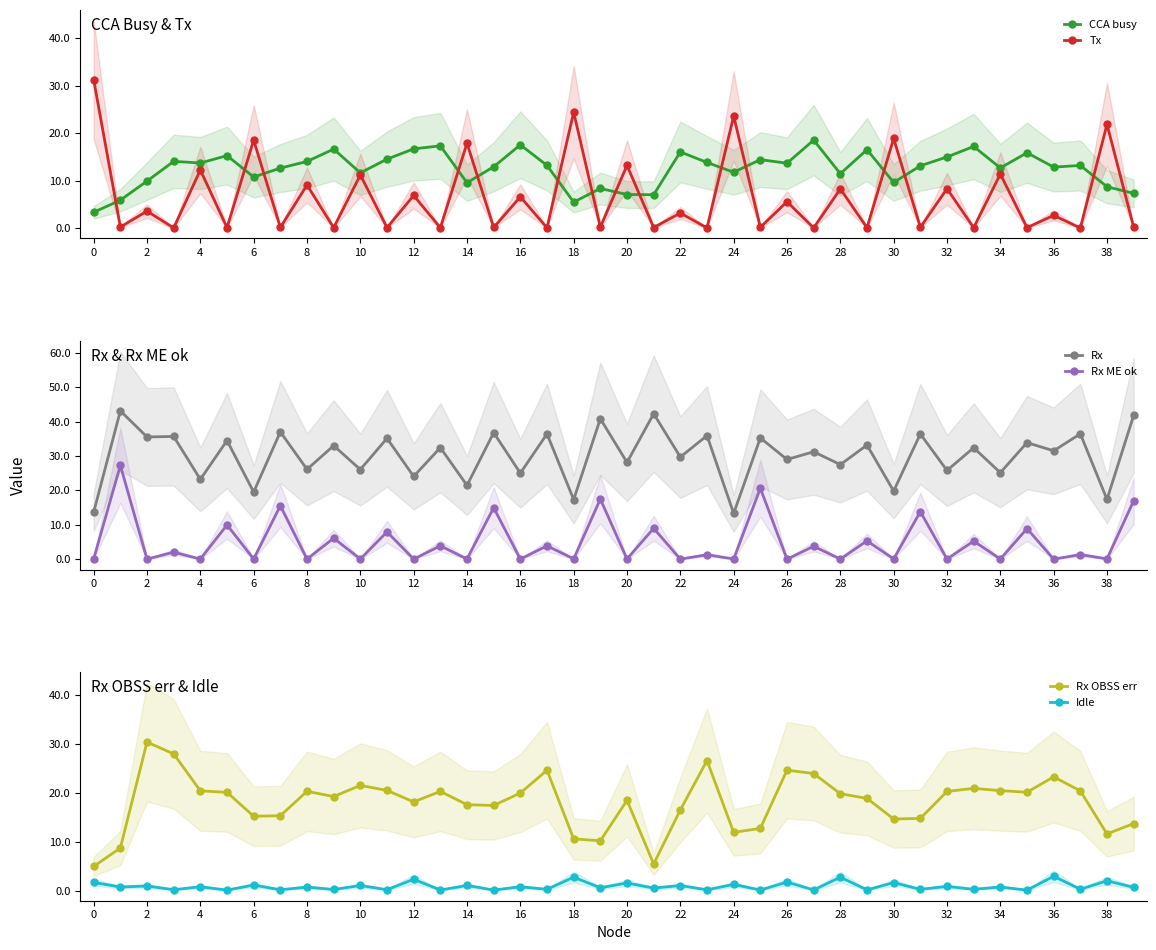

What is the highest value of the Tx series?

31.3